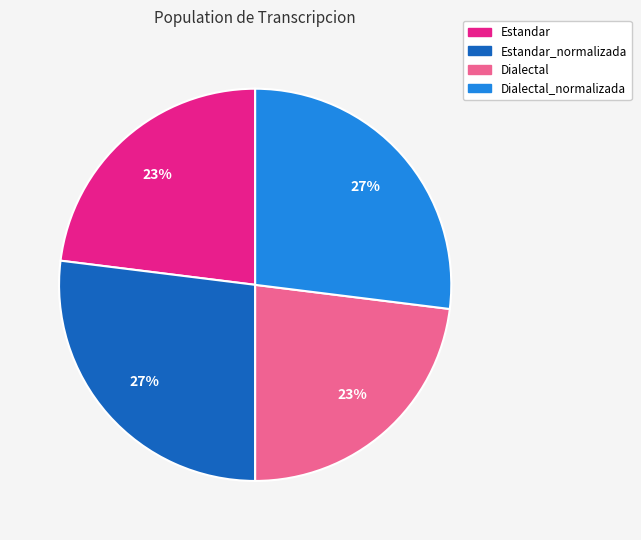

Does any single category account for the majority?

No